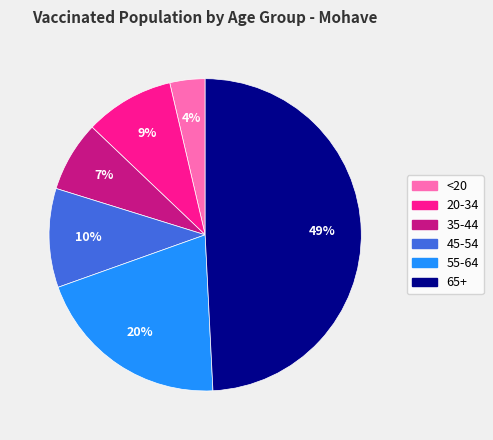

Does any single category account for the majority?

No